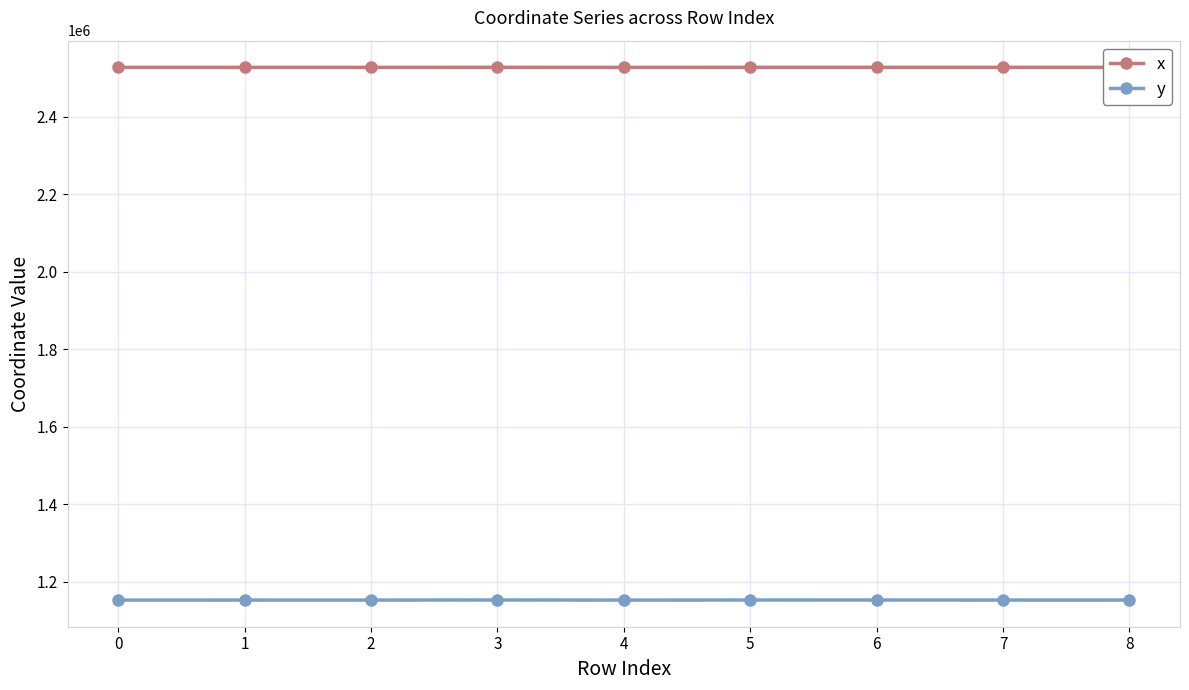

The value of y at 1 is 1152598.6. True or false?

True